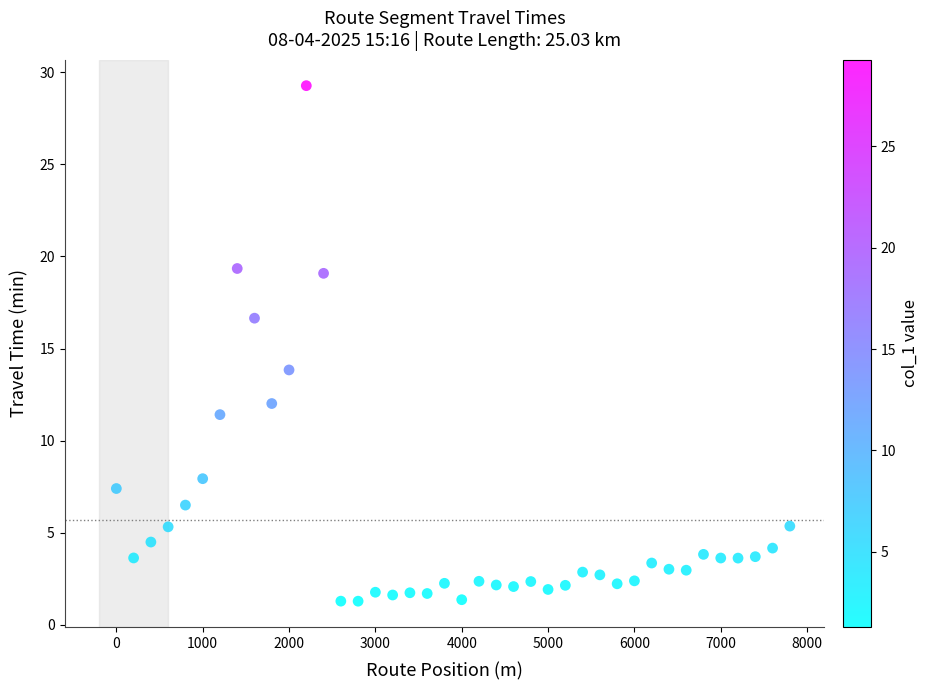

What is the range of Y values (max minus min)?

28.0